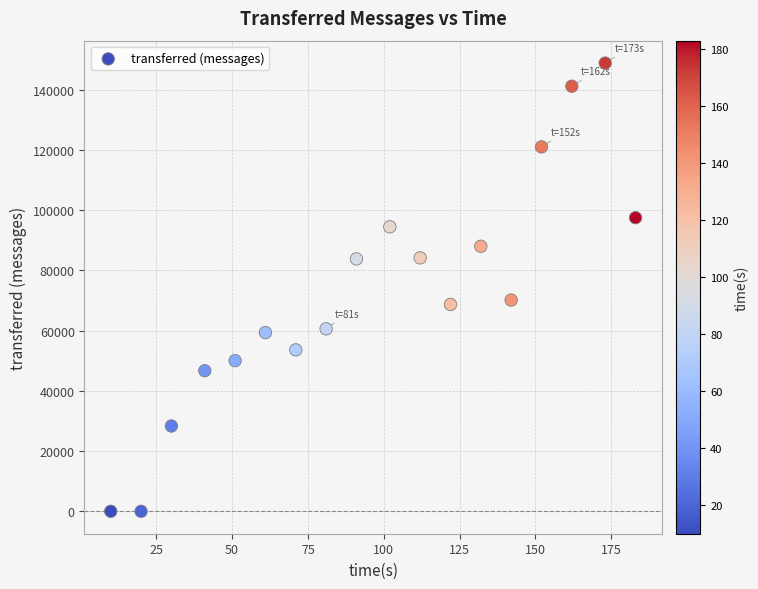

What is the range of X values (max minus min)?

173